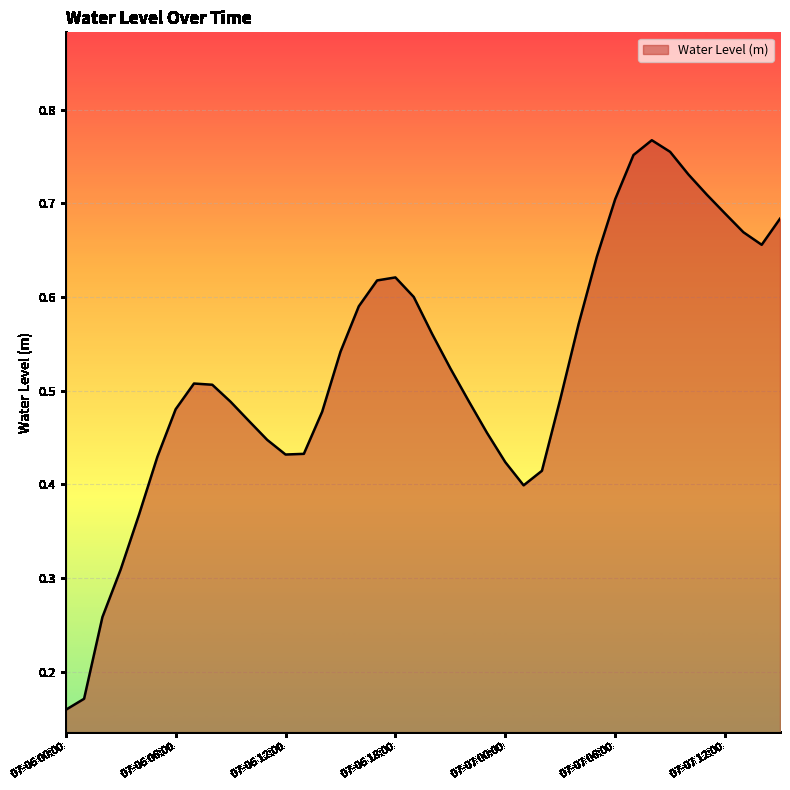

How many lines are shown in the chart?

1